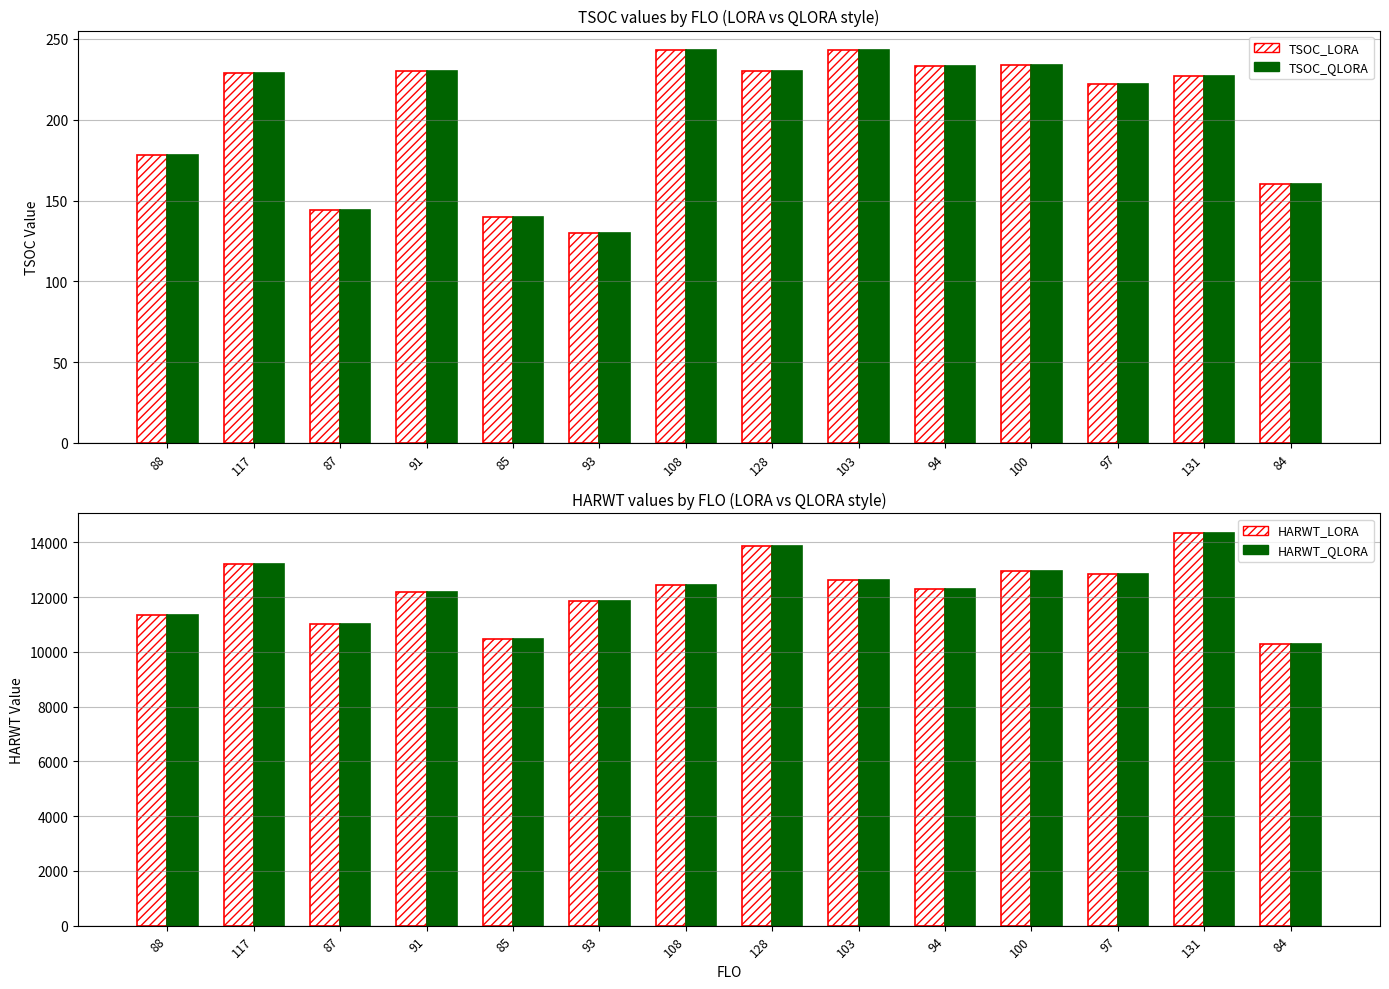

List the series in order of their peak value, highest first.

HARWT_LORA, HARWT_QLORA, TSOC, TSOC_filled